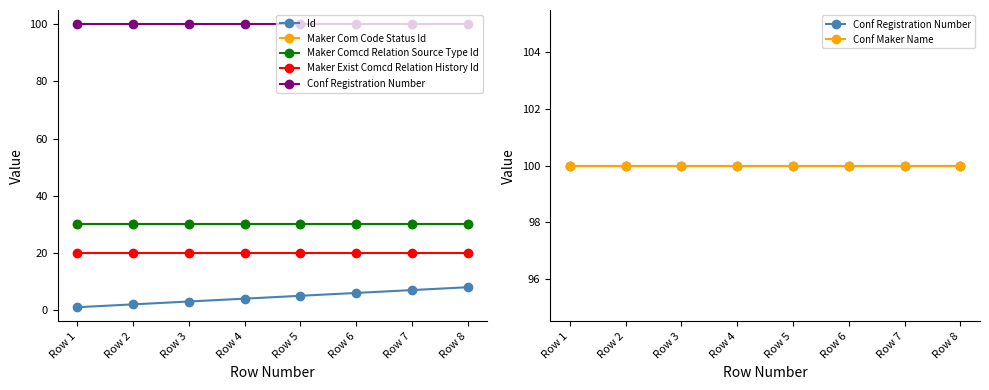

At how many categories does at least one series exceed 26?

8